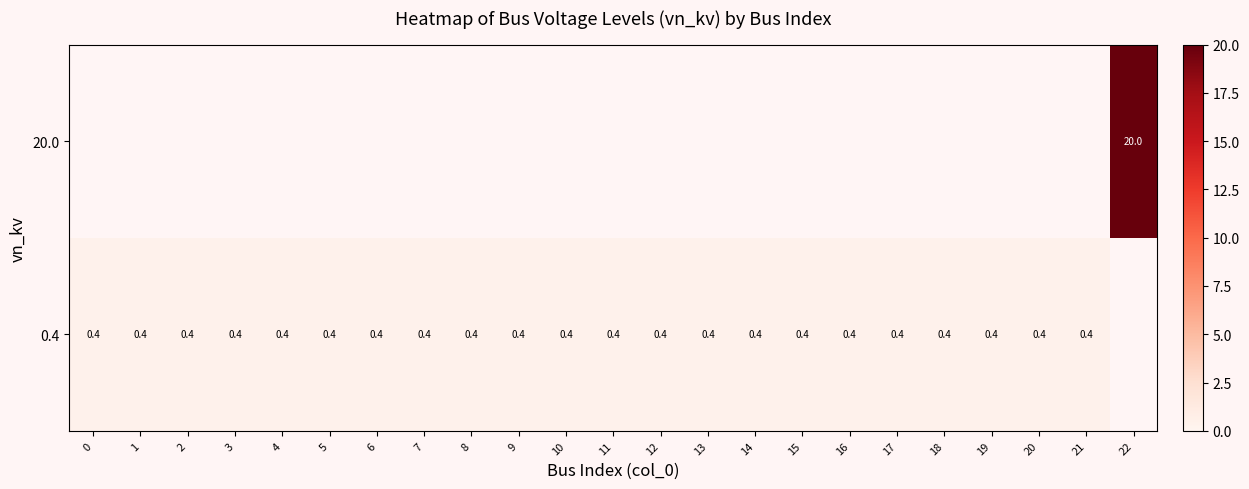

What is the sum of the 0.4 values at 6 and 1?

0.8